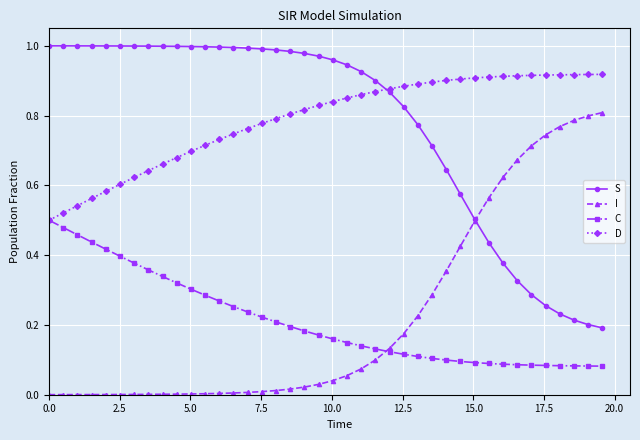

True or false: I and D cross at least once.

False